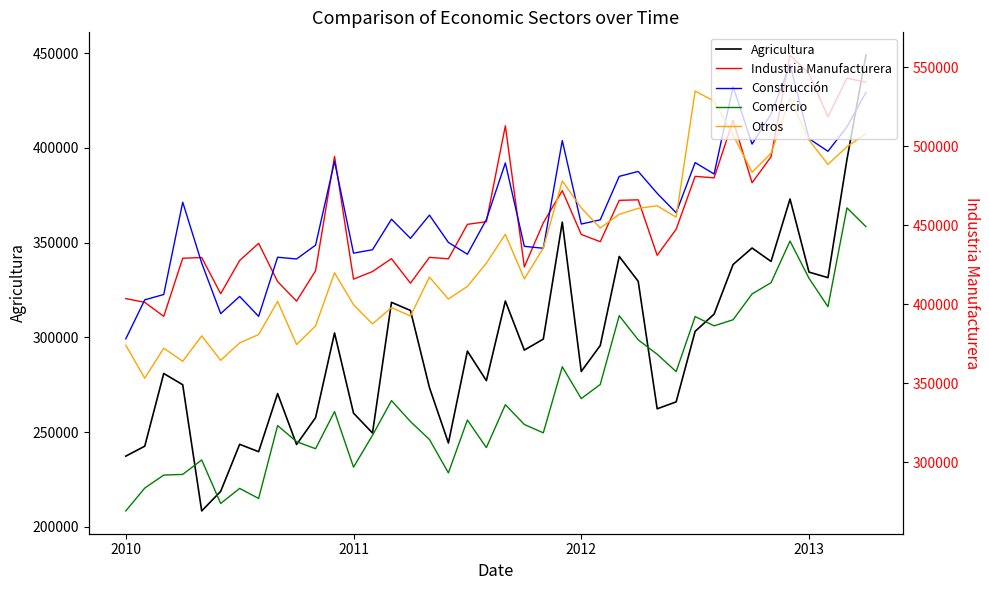

Where is Industria Manufacturera nearest to the value 474935?

33